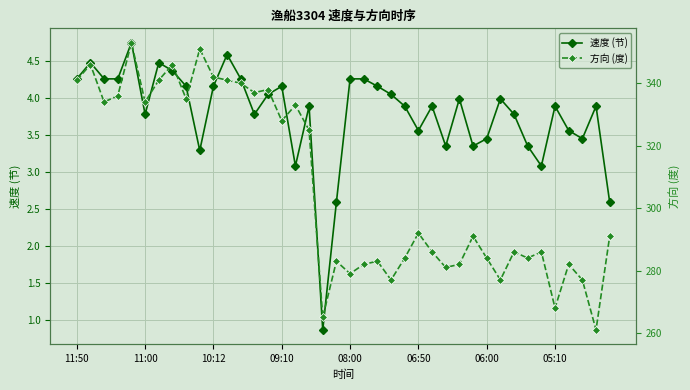

Is this an area chart (filled region under the line)?

No